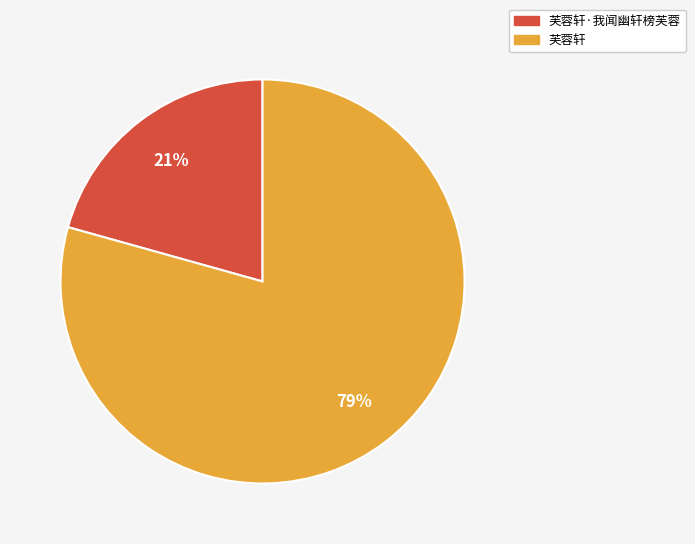

To the nearest percent, what is the average slice percentage?

50%